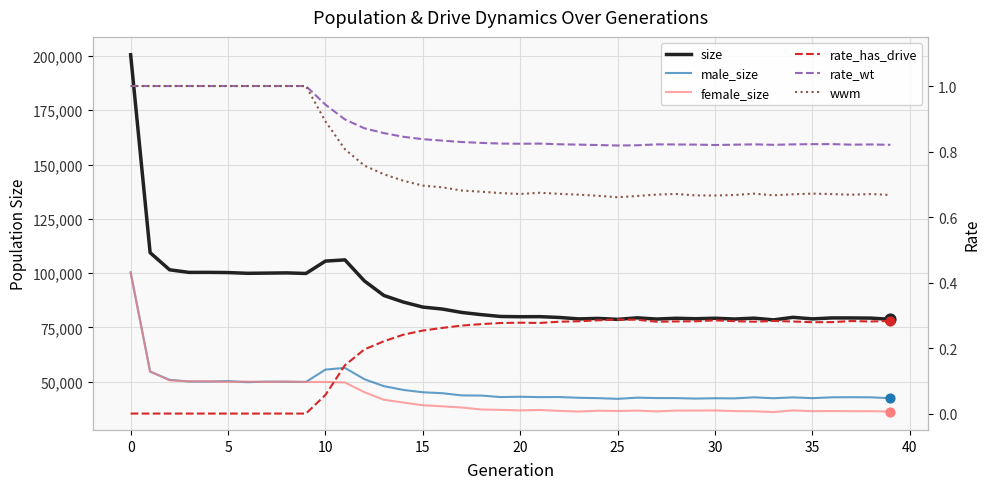

What is the total value across all series at 33?

157019.8